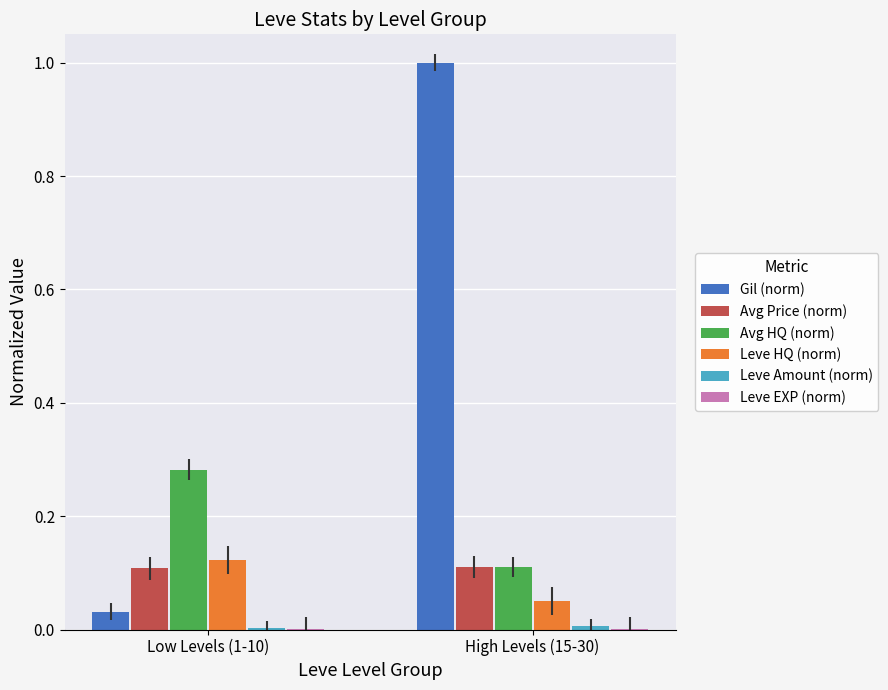

Is it true that Avg HQ (norm) equals 0.2 at Low Levels (1-10)?

False